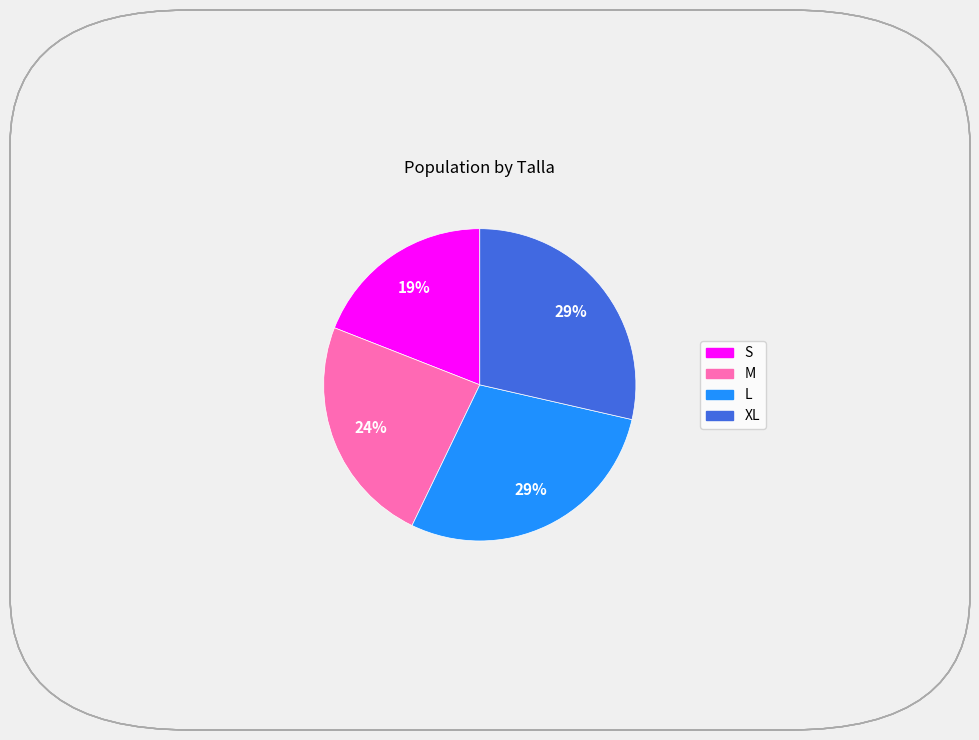

What is the smallest slice in the pie chart?

S